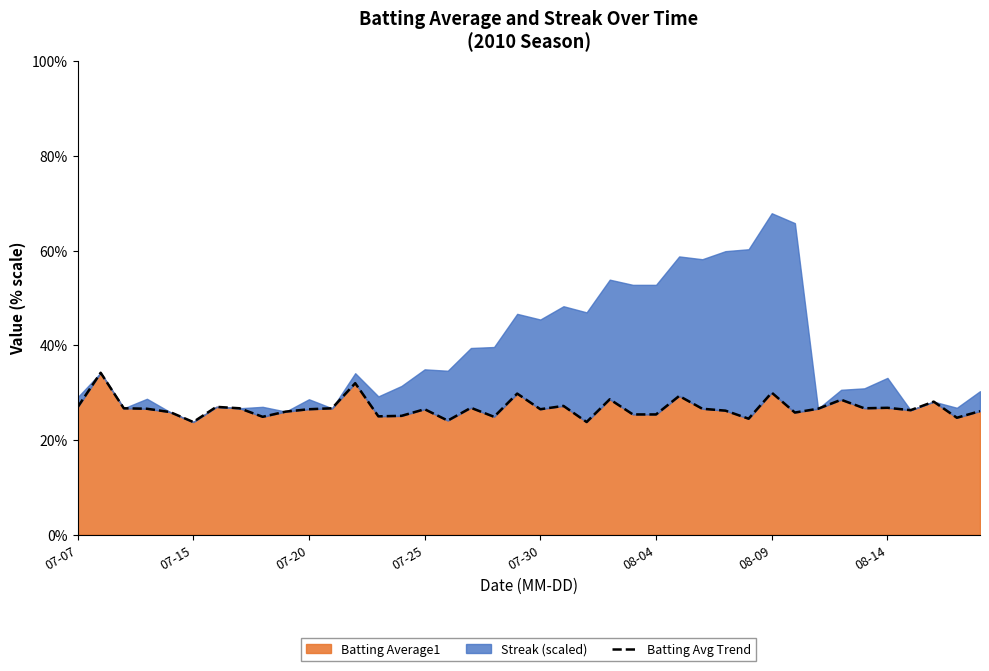

What is the difference between the second highest and second lowest values?

0.1